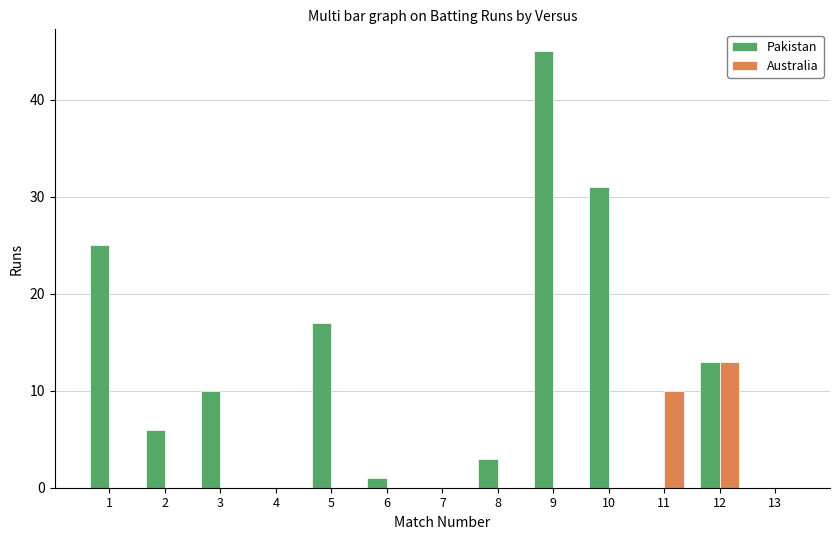

What is the highest value of the Pakistan series?

45